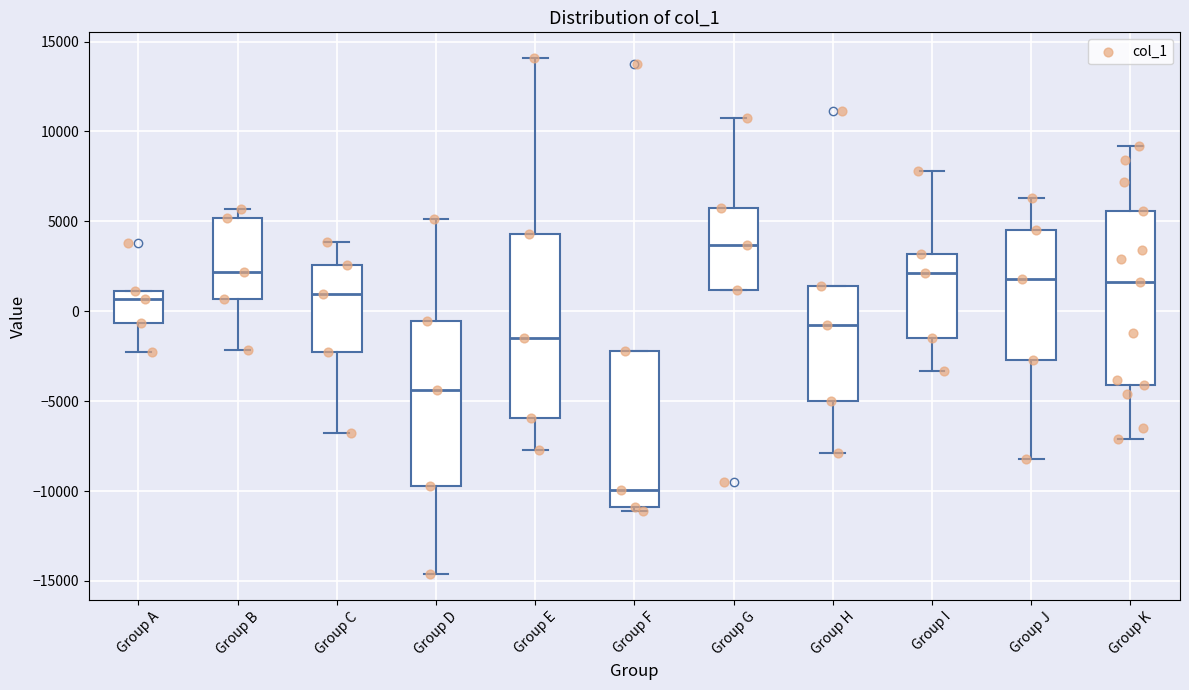

Reading left to right, transcribe this box plot: for each box, give where its median line is, the range the box spans, and where its two whiskers end, as read against the y-axis. The values are not printed on the chart, so give them approximately, as read against the axis.

Group A: median 500, box -500 to 1000, whiskers -2000 to 1000
Group B: median 2000, box 500 to 5000, whiskers -2000 to 5500
Group C: median 1000, box -2500 to 2500, whiskers -7000 to 4000
Group D: median -4500, box -9500 to -500, whiskers -14500 to 5000
Group E: median -1500, box -6000 to 4500, whiskers -7500 to 14000
Group F: median -10000, box -11000 to -2000, whiskers -11000 (just below the box's lower edge) to -2000
Group G: median 3500, box 1000 to 6000, whiskers 1000 to 10500
Group H: median -1000, box -5000 to 1500, whiskers -8000 to 1500
Group I: median 2000, box -1500 to 3000, whiskers -3500 to 8000
Group J: median 2000, box -2500 to 4500, whiskers -8000 to 6500
Group K: median 1500, box -4000 to 5500, whiskers -7000 to 9000